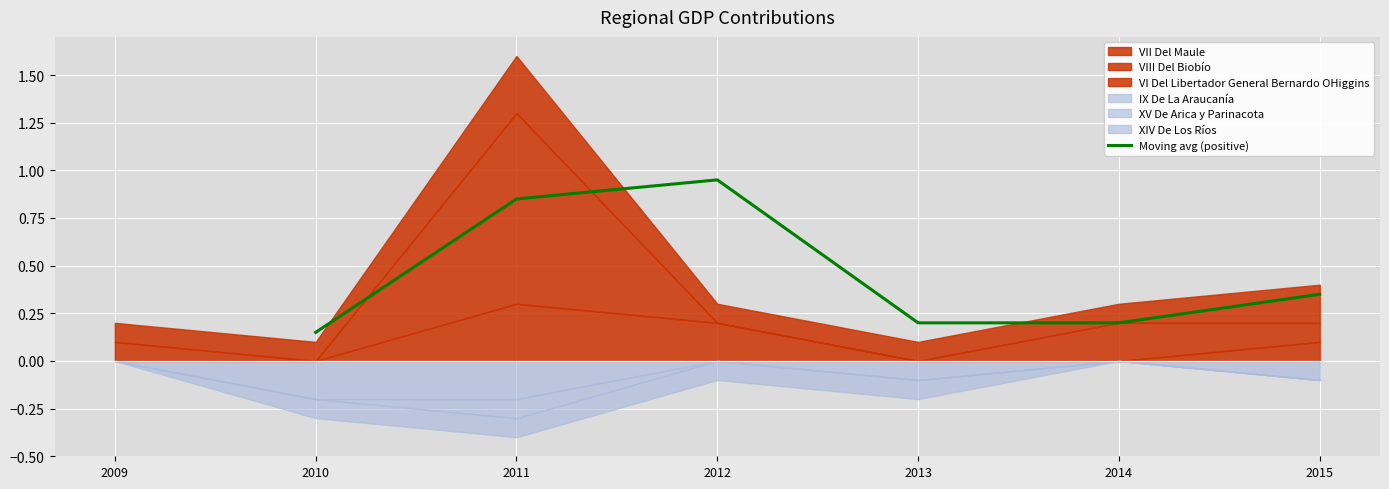

What is the value of the 6th point from the left?

0.4